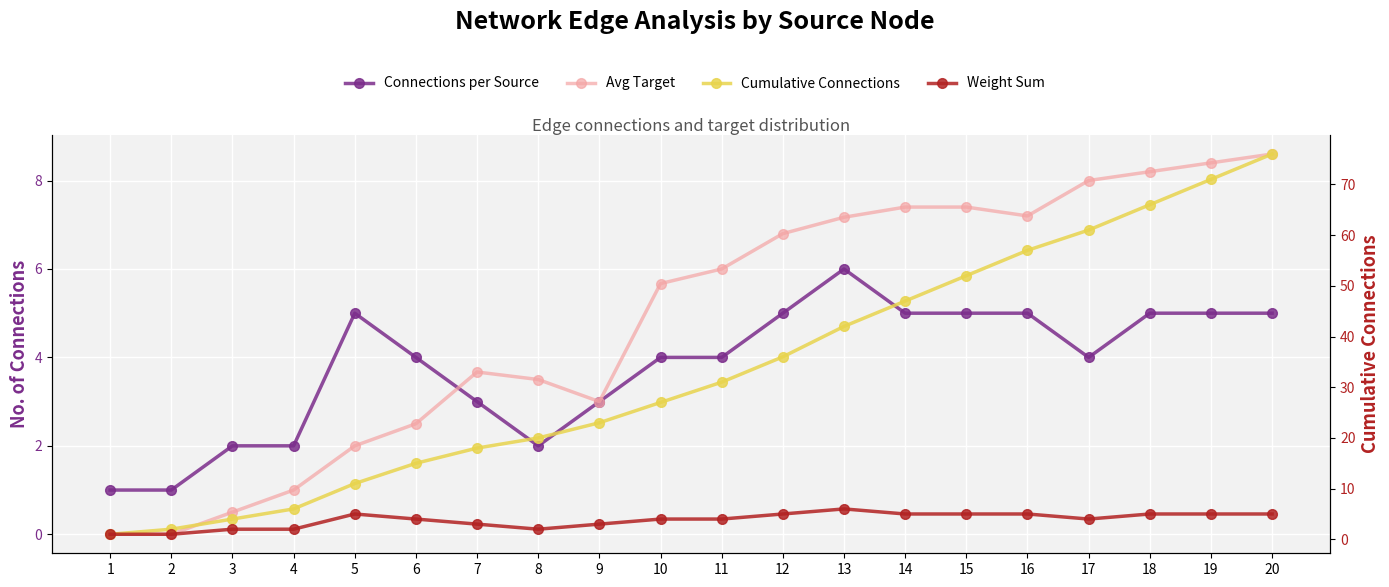

At which label does Cumulative Connections reach its peak?

20